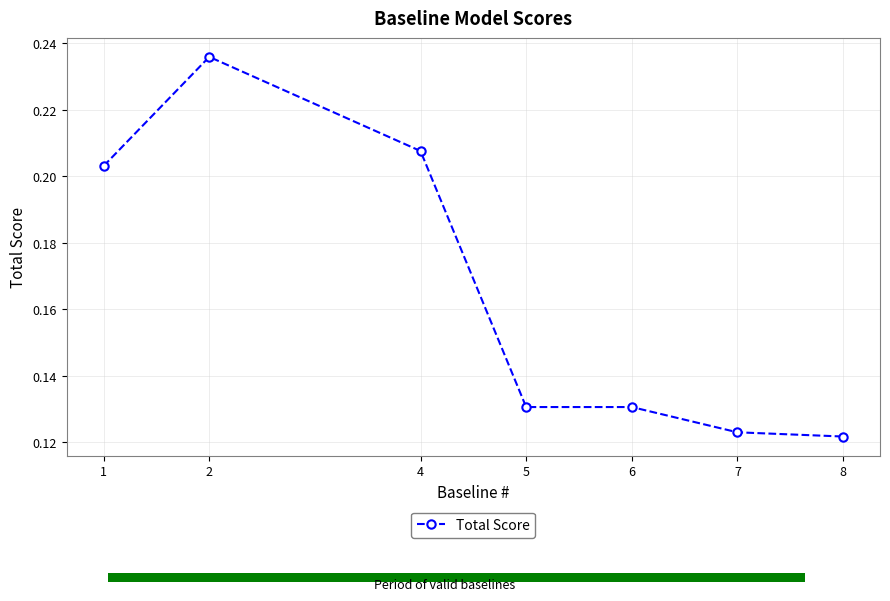

How many bars are there in total?

7